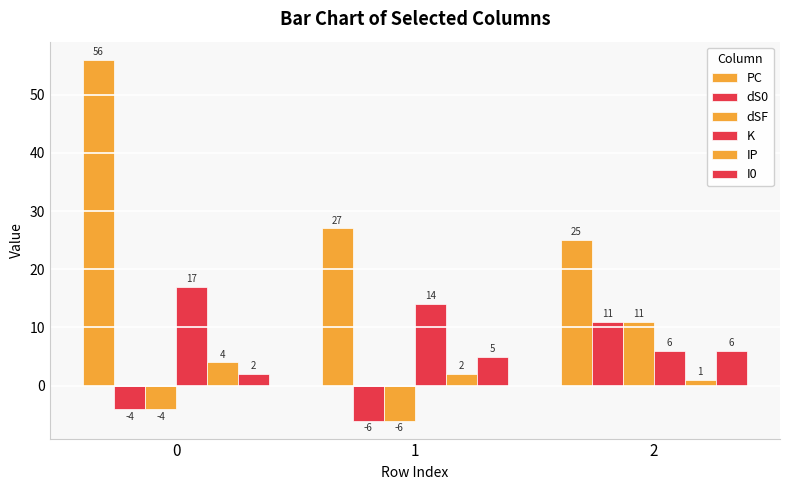

How many distinct data groups are displayed?

6